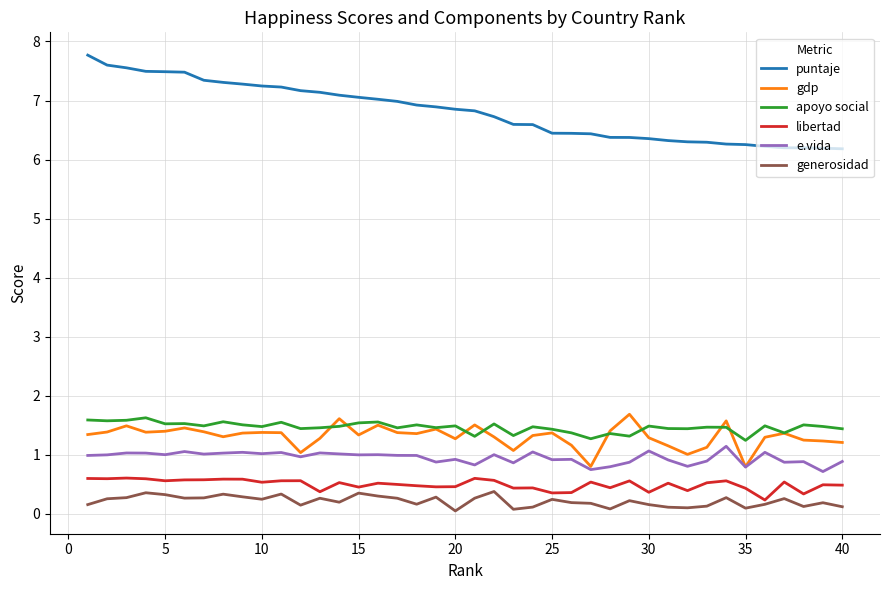

True or false: e.vida has more than 2 interior local peaks.

True